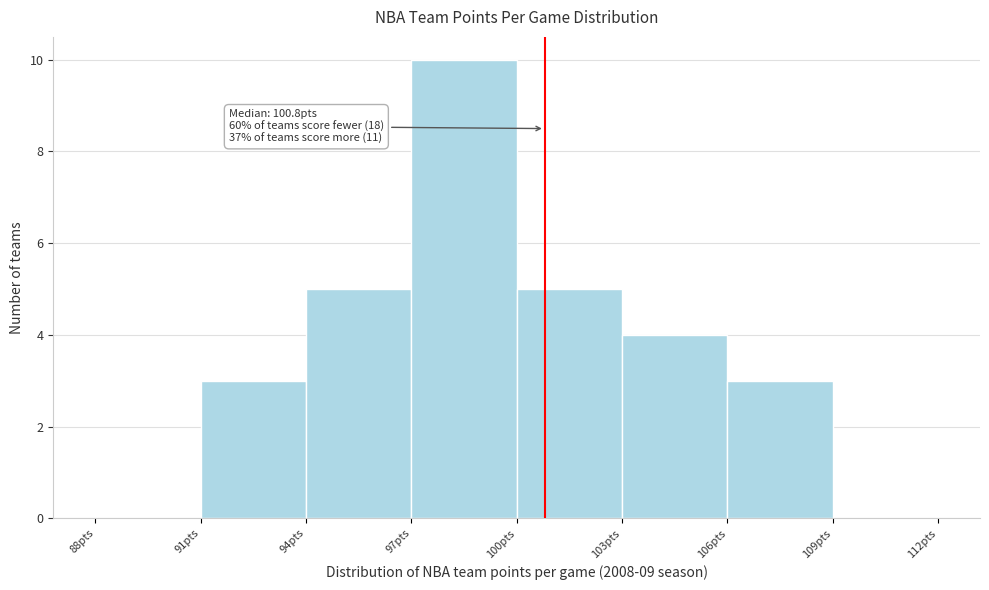

Over which range of the x-axis is the bar tallest?

97 to 100